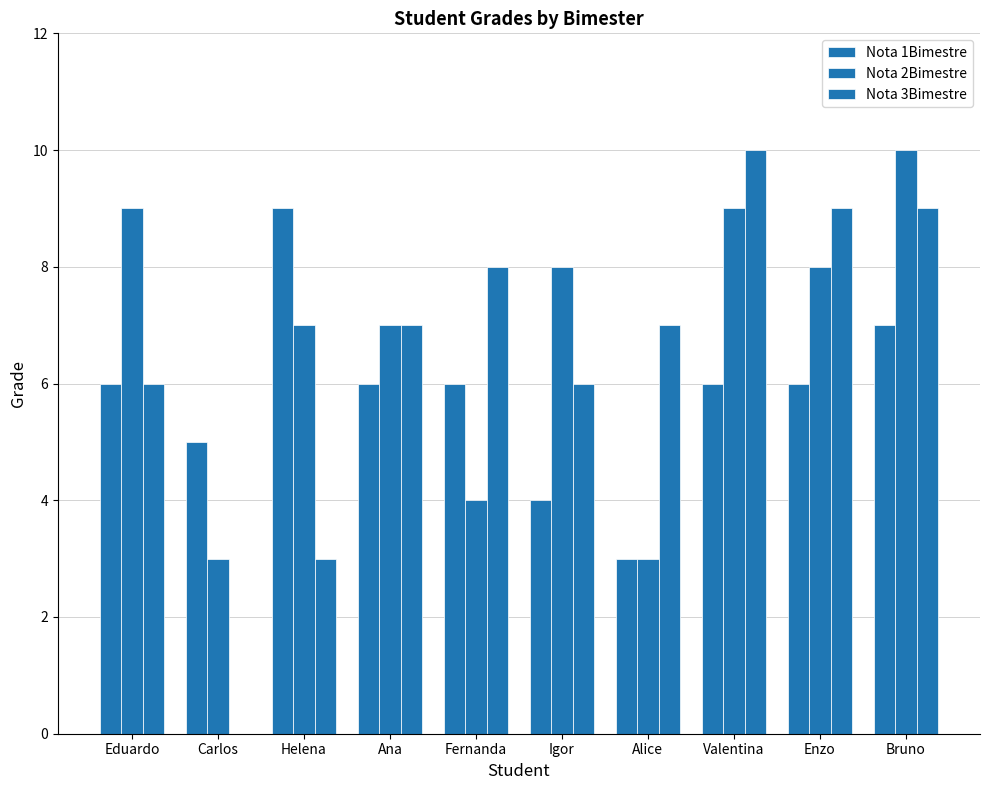

Which series has the widest spread of values?

Nota 3Bimestre